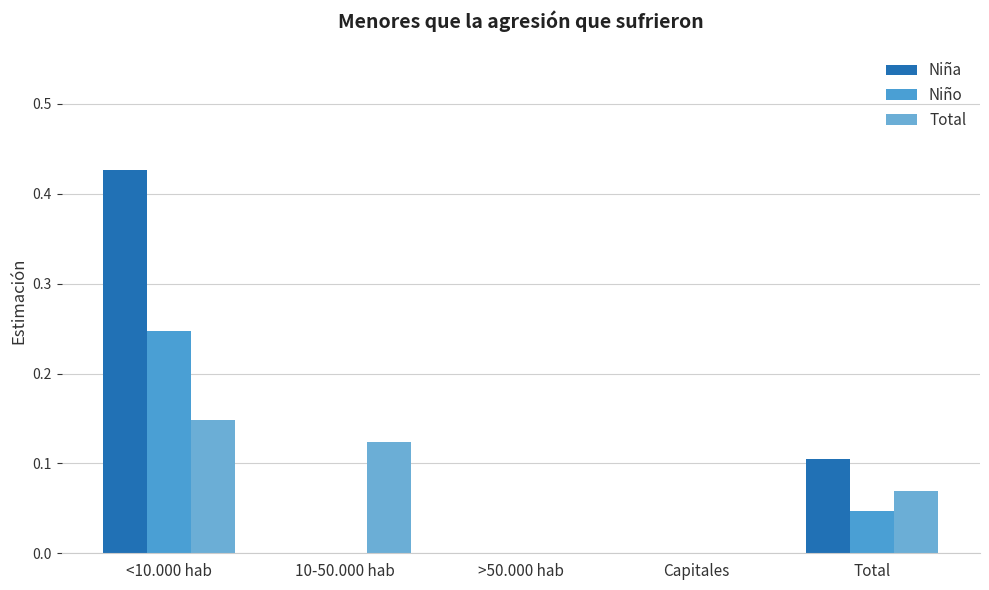

Does the chart contain stacked bars?

No